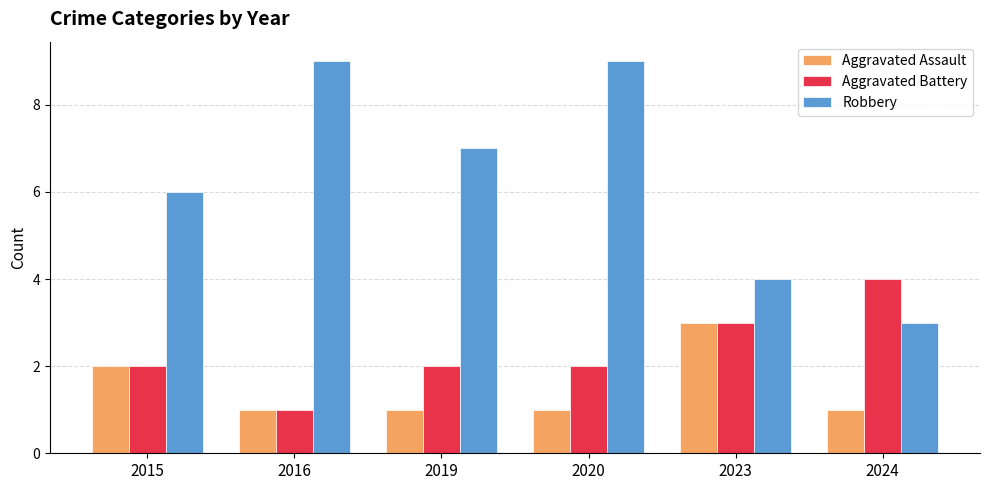

Count the number of data series in this chart.

3